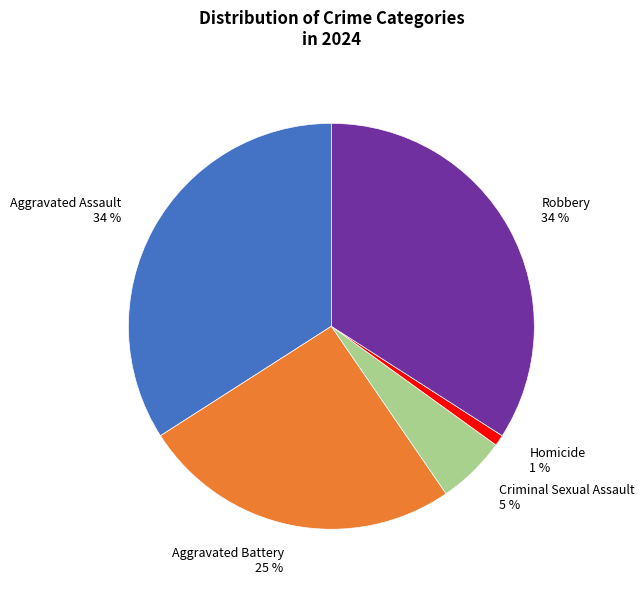

To the nearest percent, what percentage of the pie is Aggravated Assault 34 %?

34%